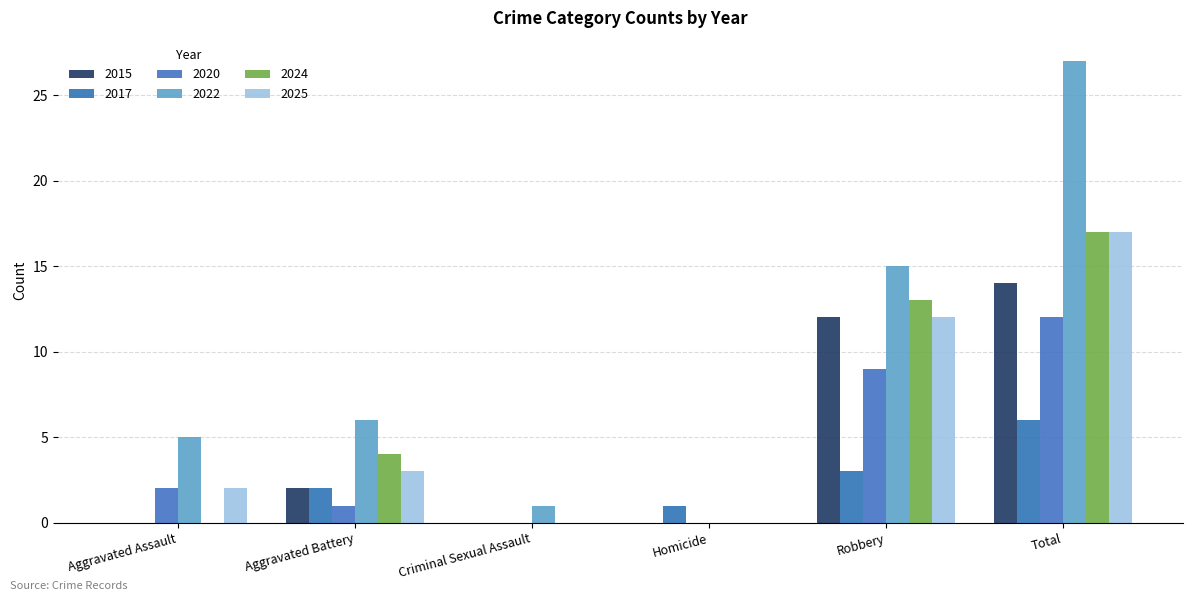

What is the label of the 1st bar from the left?

Aggravated Assault